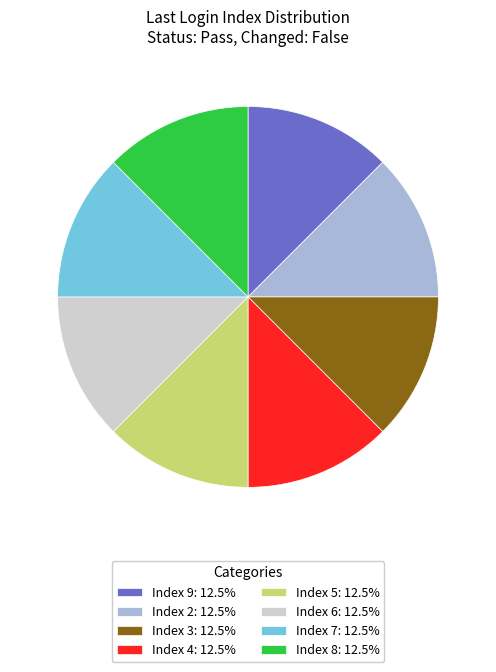

Do Index 5: 12.5% and Index 4: 12.5% together represent more than half of the pie?

No